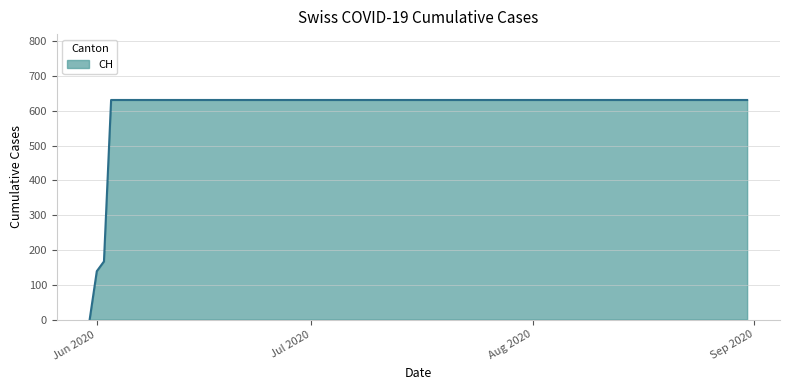

What is the difference between the maximum and minimum values?

631